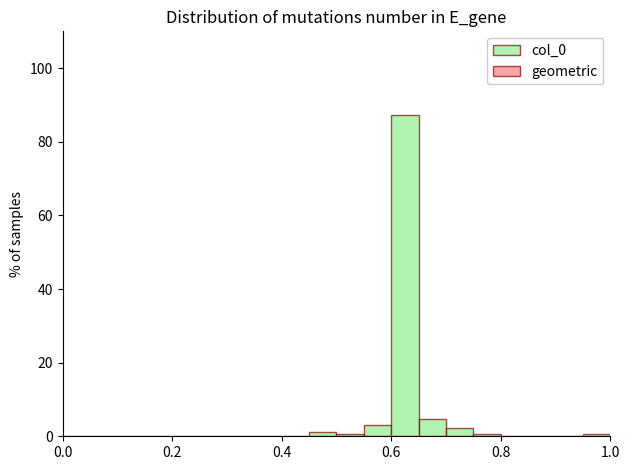

Around what value on the x-axis is the tallest bar? Give the approximate position of its centre, as read against the axis.

0.62